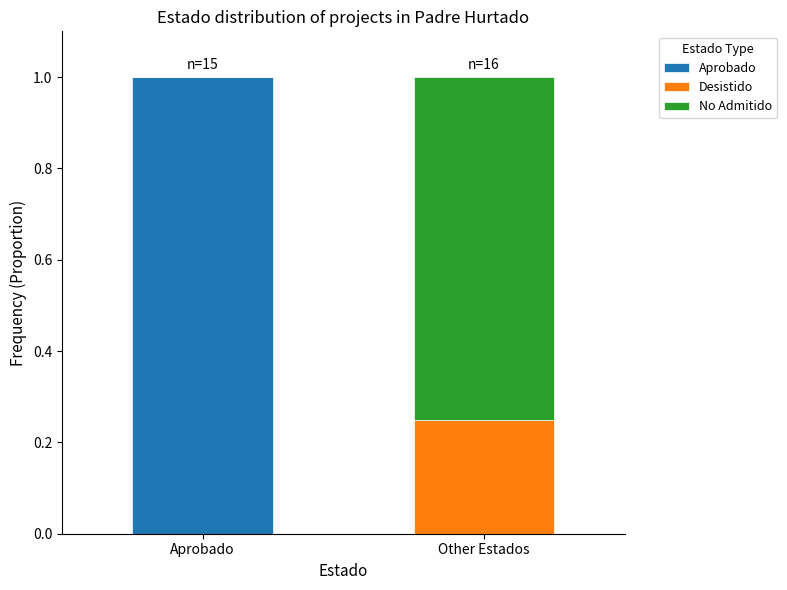

Reading left to right, what are the values for Aprobado?

Aprobado=1.0	Other Estados=0.0